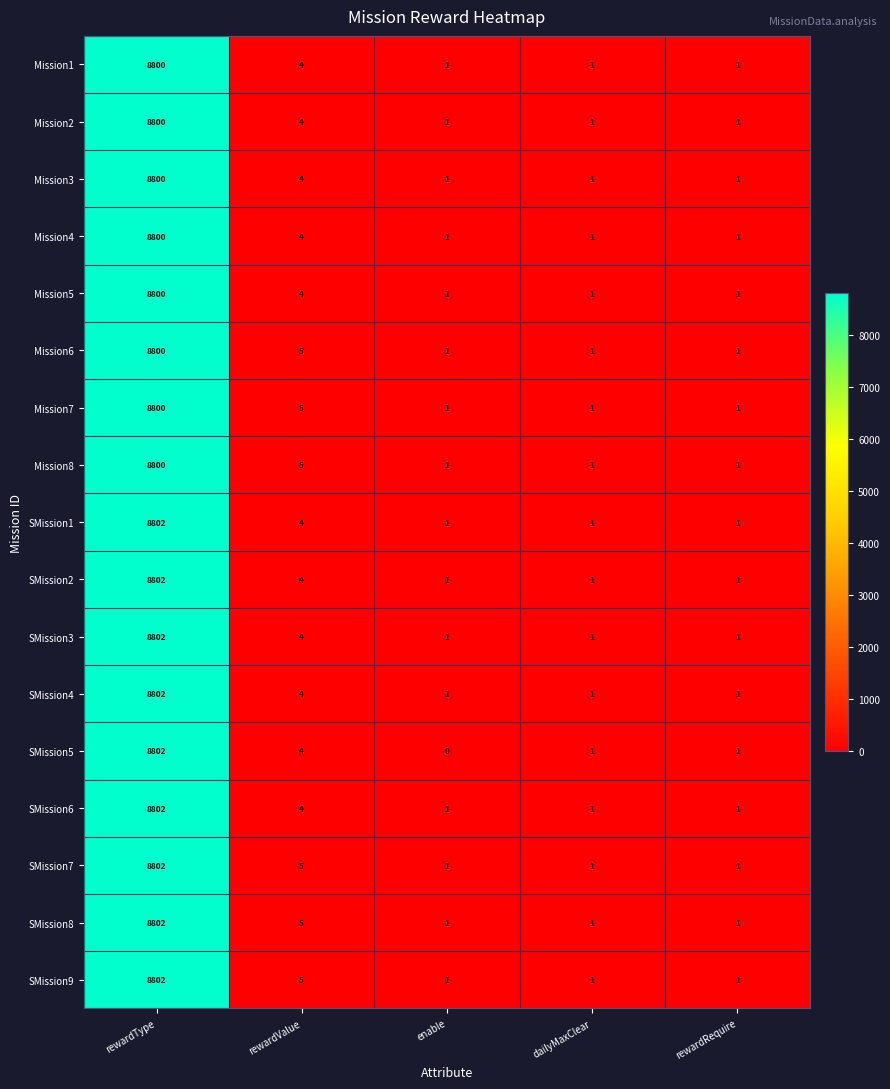

At which category is the sum across all series the highest?

rewardType